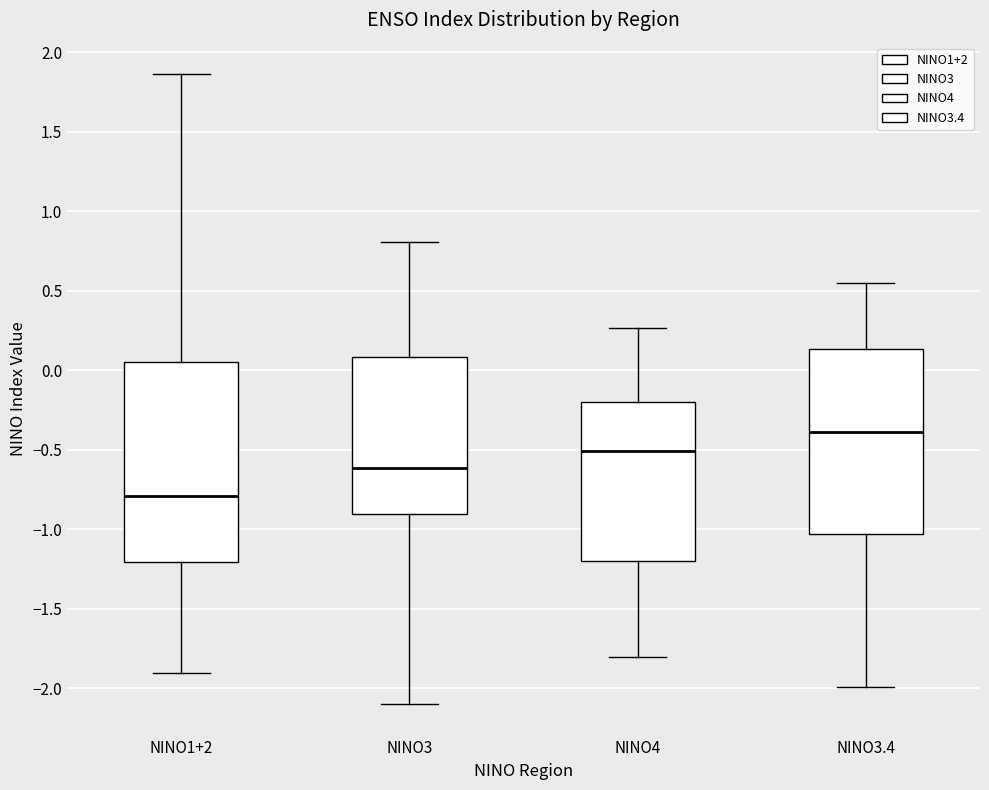

Reading left to right, read every box against the y-axis: the position of its median line, the range the box covers, and the ends of its whiskers. The values are not printed on the chart, so give them approximately, as read against the axis.

NINO1+2: median -0.80, box -1.20 to 0.05, whiskers -1.90 to 1.85
NINO3: median -0.60, box -0.90 to 0.10, whiskers -2.10 to 0.80
NINO4: median -0.50, box -1.20 to -0.20, whiskers -1.80 to 0.25
NINO3.4: median -0.40, box -1.05 to 0.15, whiskers -2.00 to 0.55